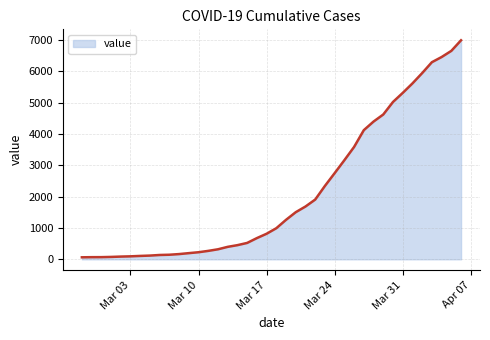

What is the greatest value displayed?

6995